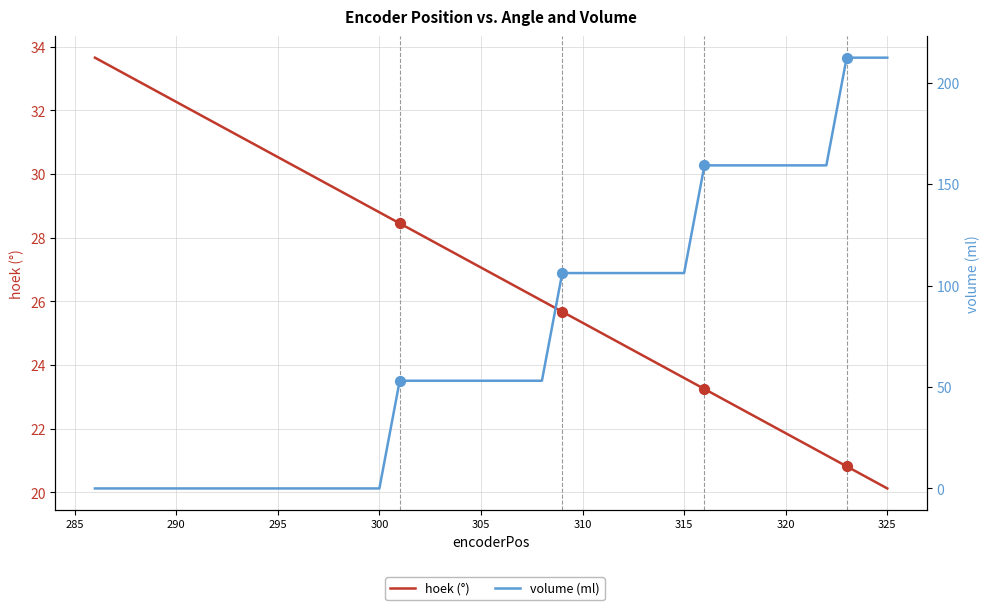

Which series contains the highest Y value?

volume (ml)